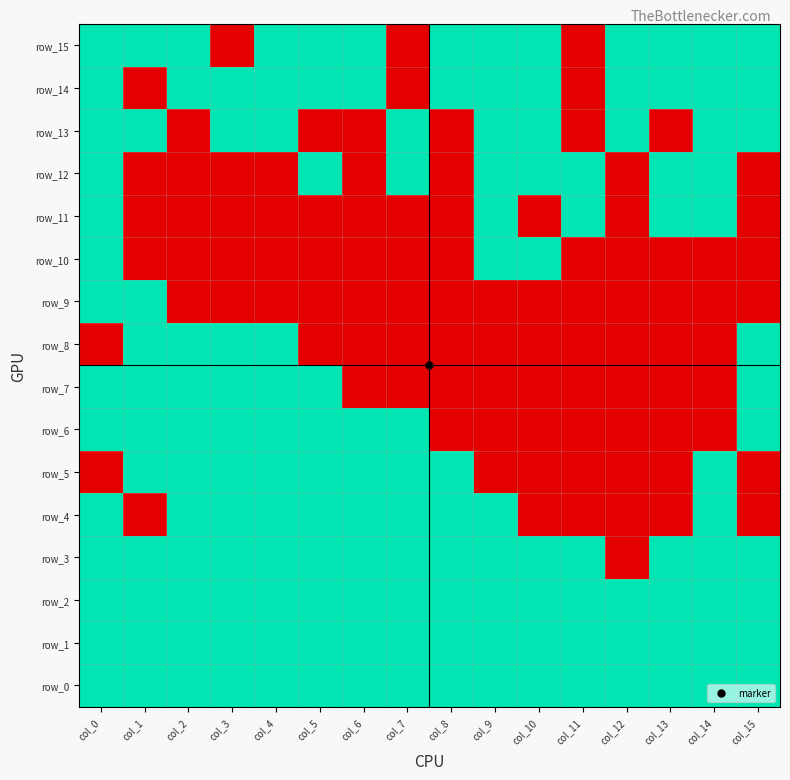

True or false: row_7 has a value of 2 at col_4.

False